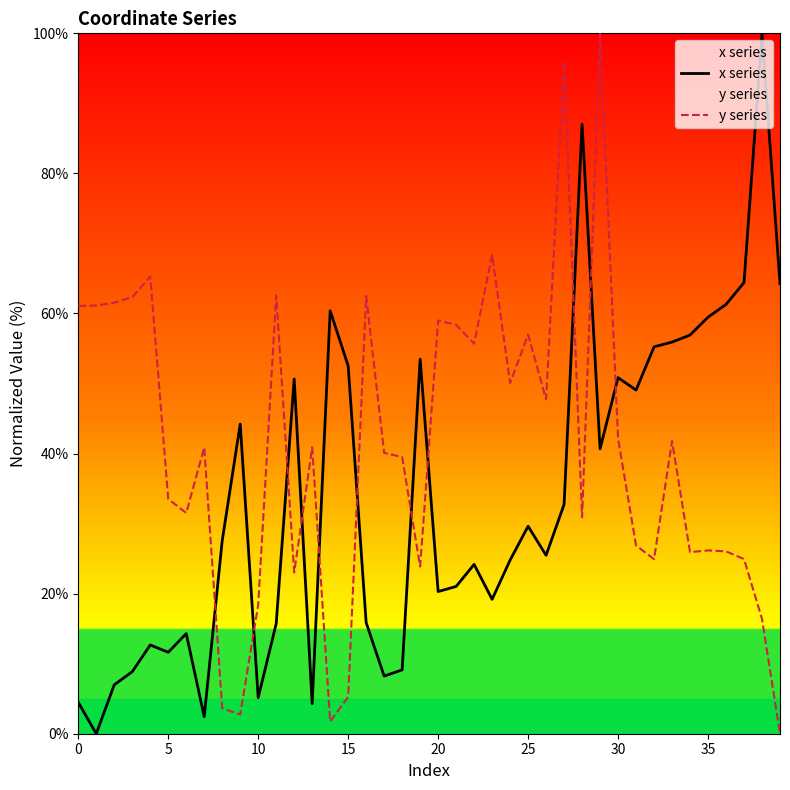

True or false: y series has more than 1 points higher than both neighbors.

True